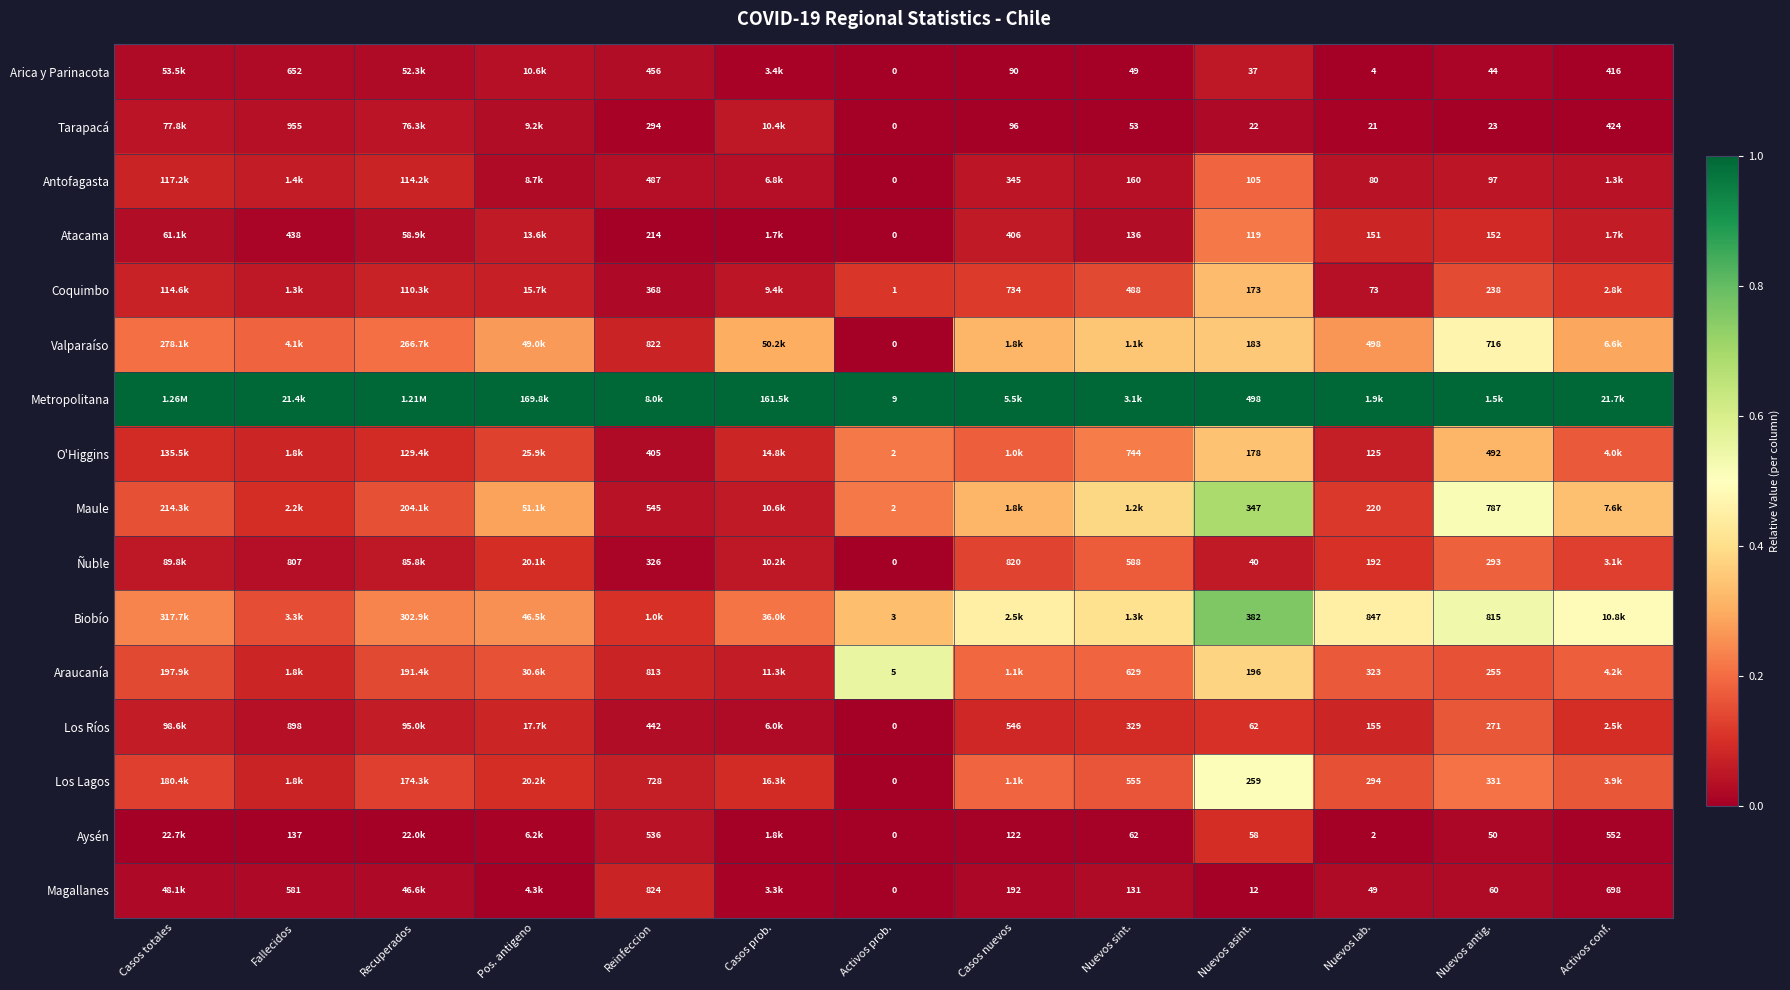

At how many categories does at least one series exceed 0?

13